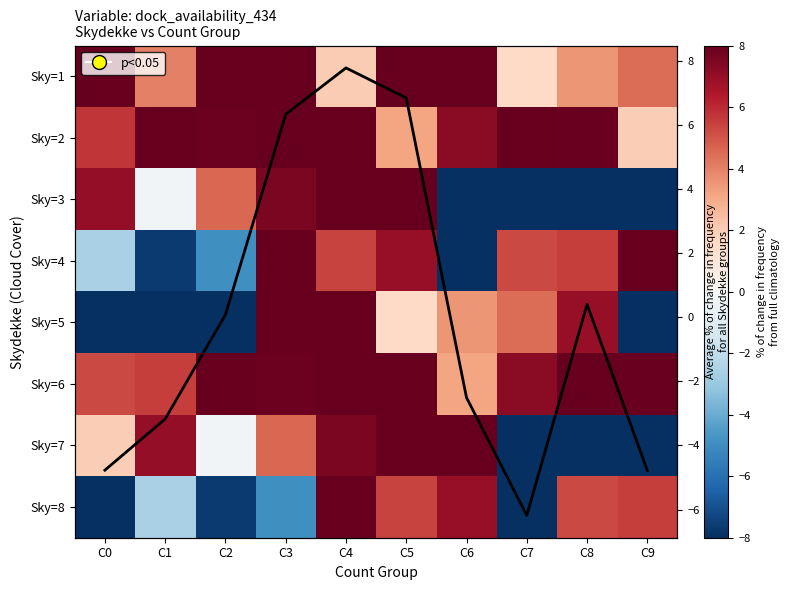

At how many categories does at least one series exceed -20?

10